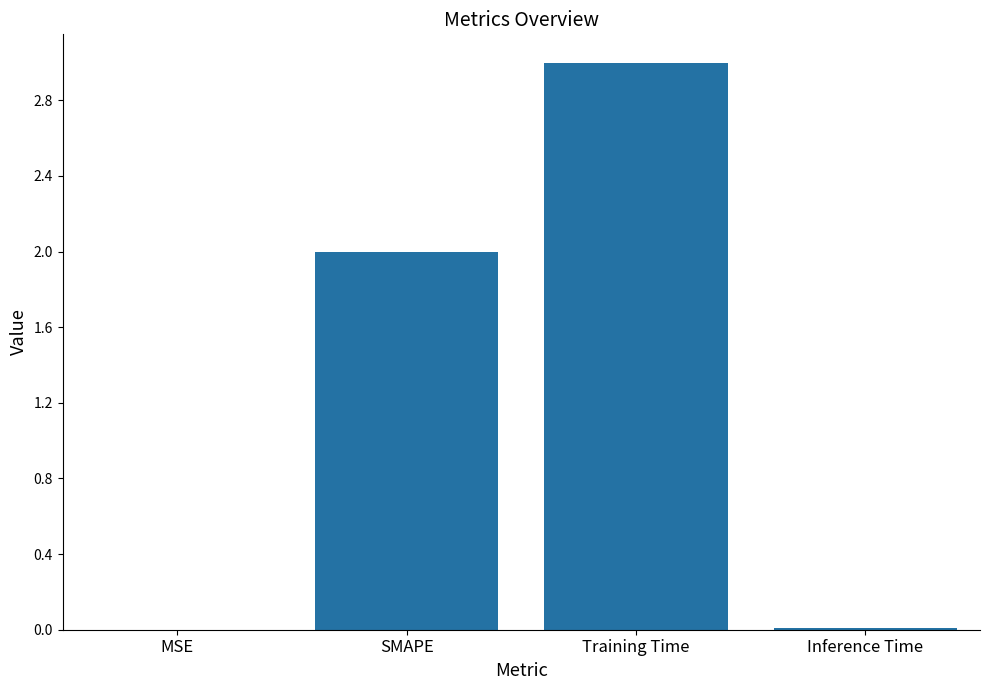

The chart shows a value of 3.2 at SMAPE. True or false?

False